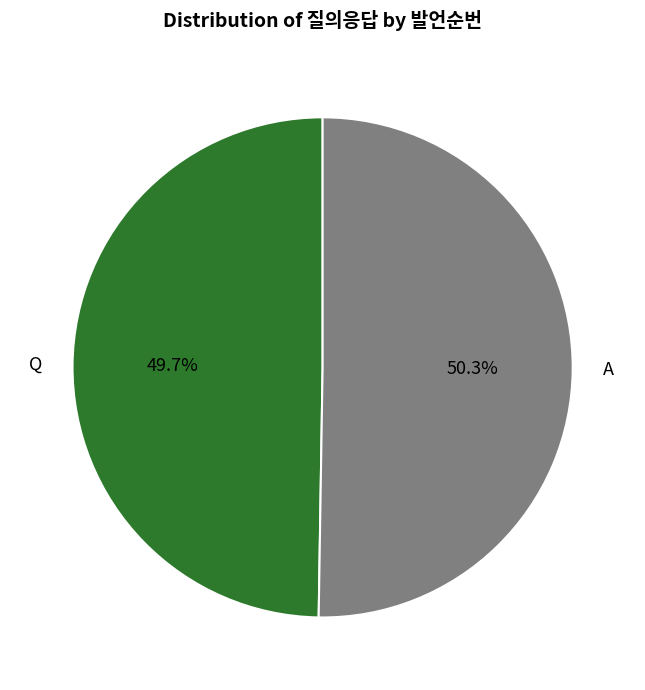

How many slices are in this pie chart?

2